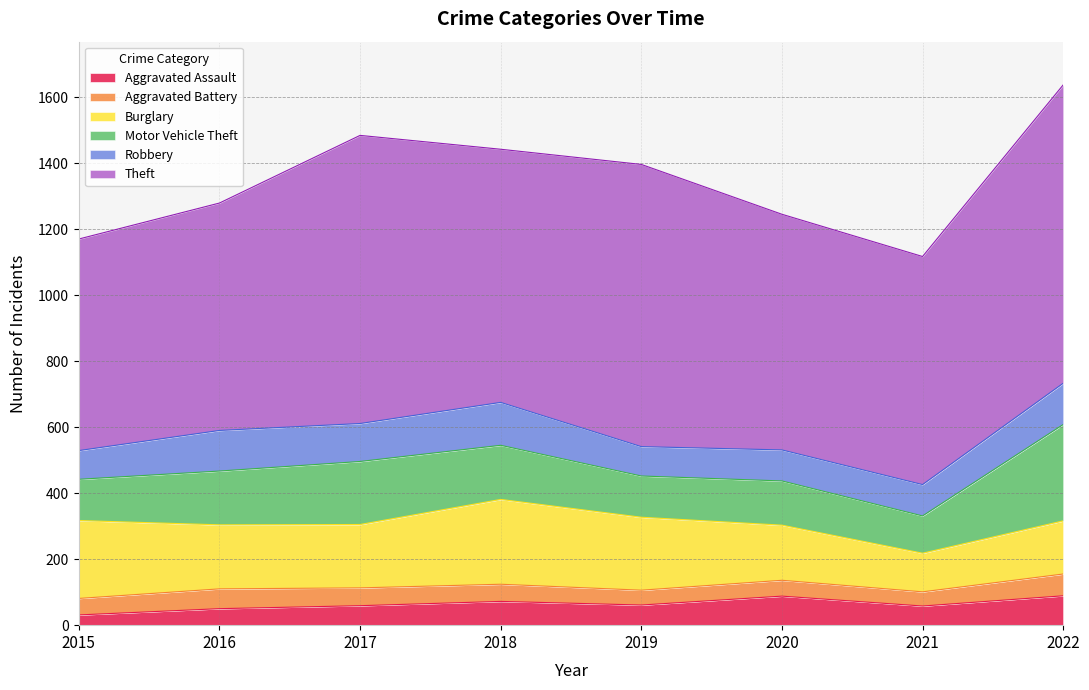

Does the chart have visible grid lines?

Yes